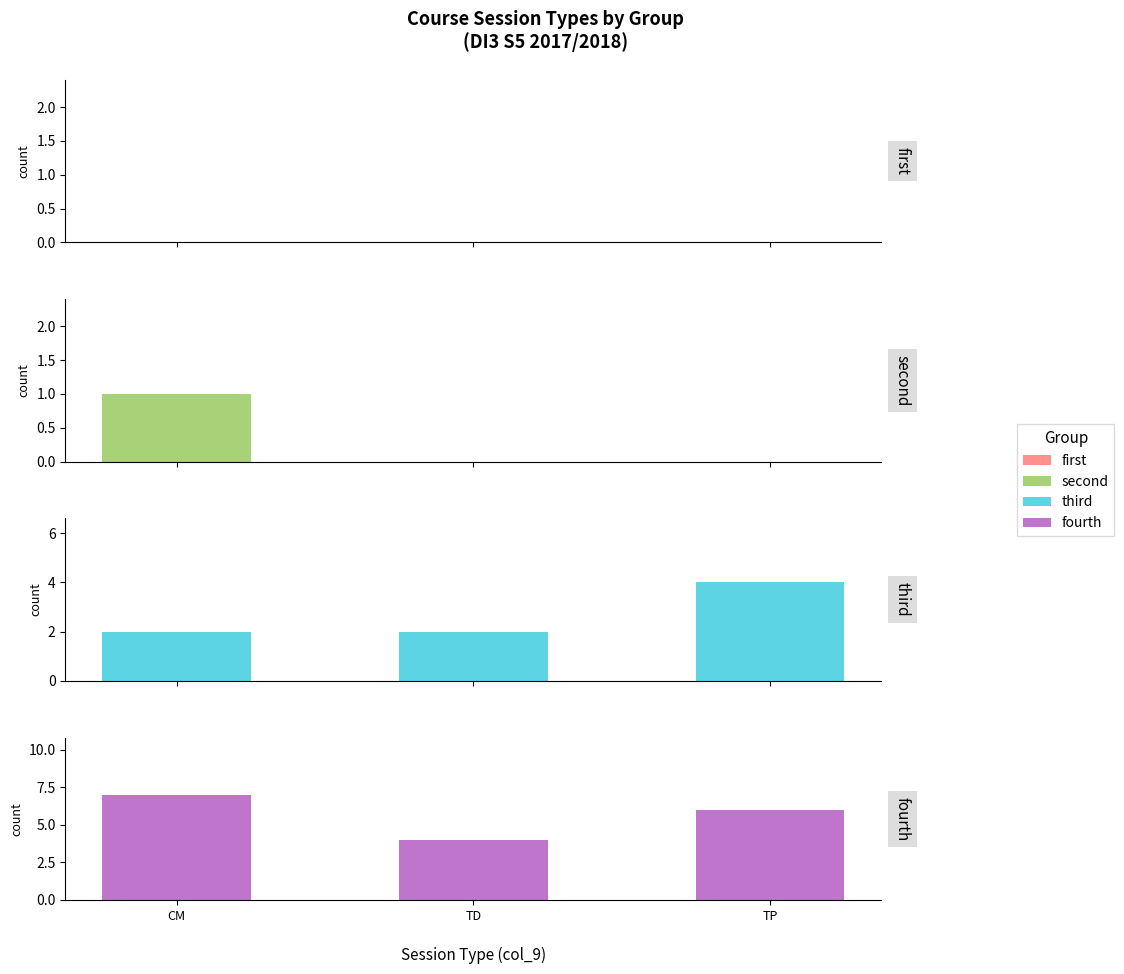

Is it true that second equals 1 at CM?

True